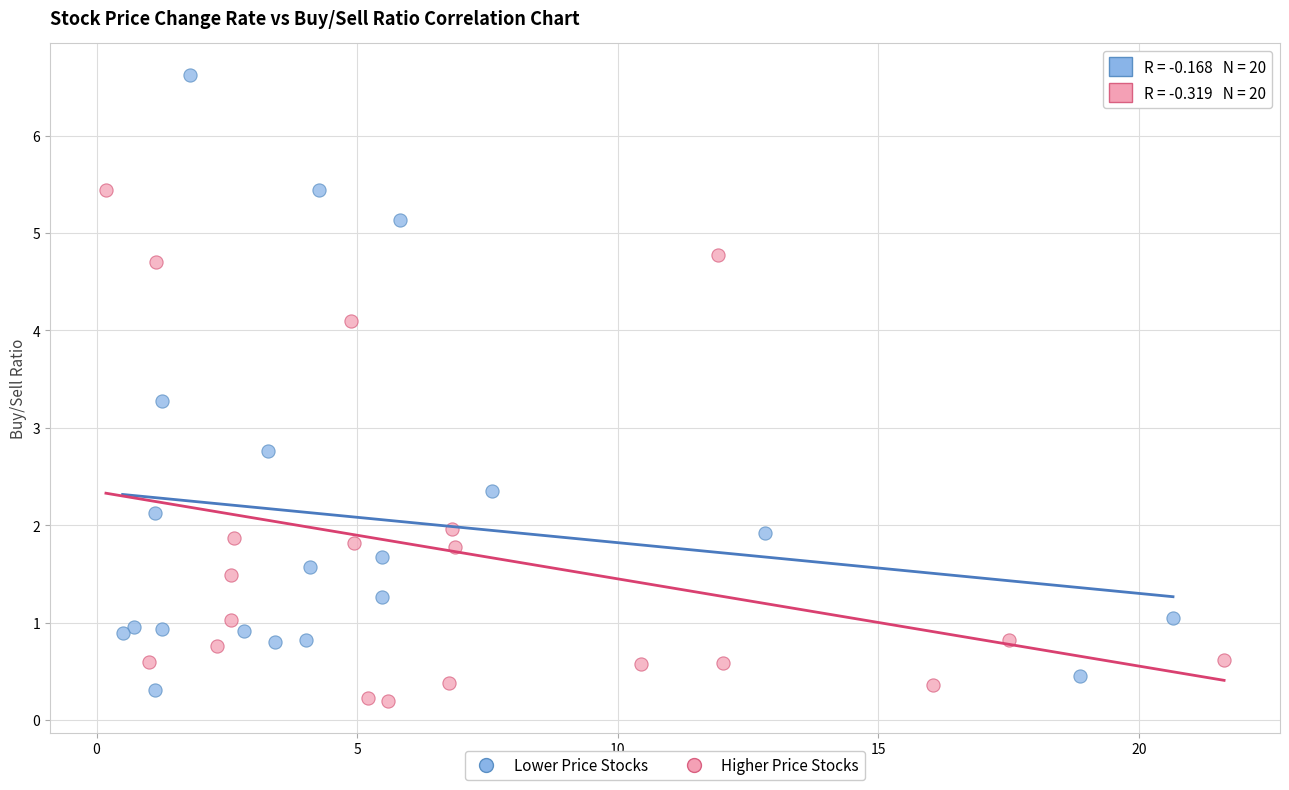

Which series has the widest spread of Y values?

Lower Price Stocks